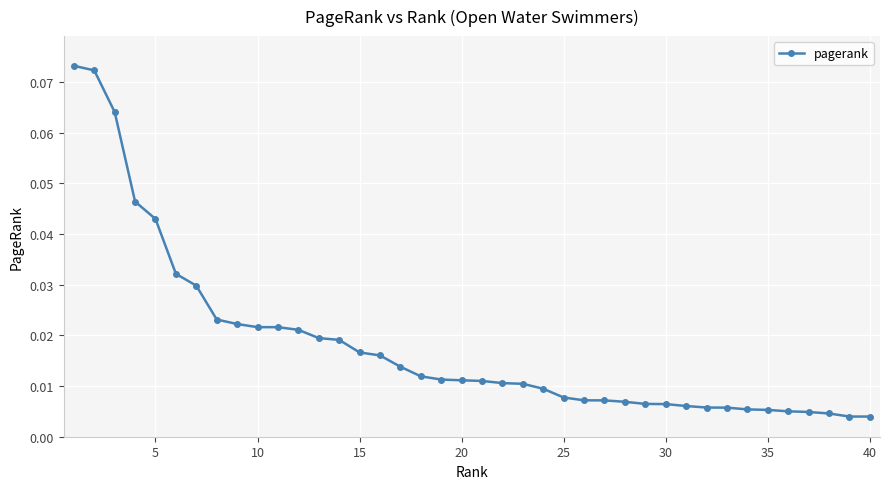

What is the sum of all values?

0.7